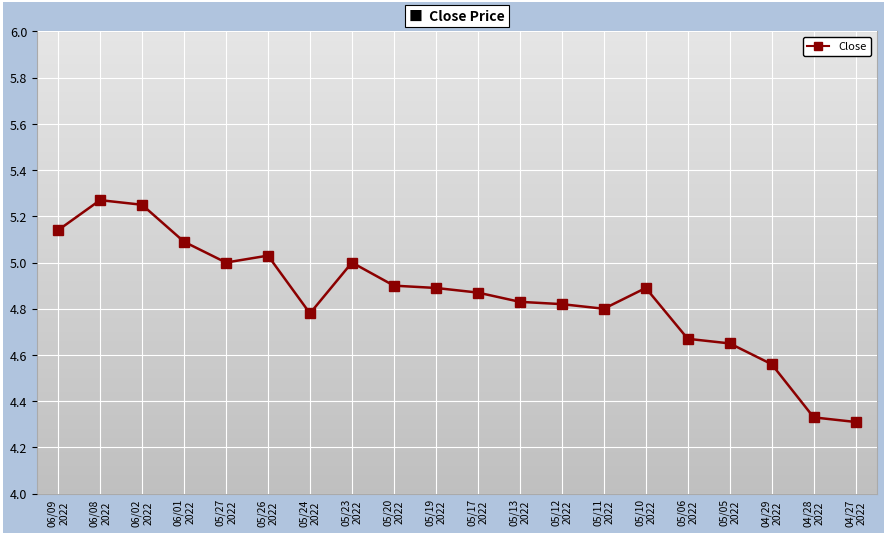

True or false: there are more than 2 points higher than both neighbors.

True